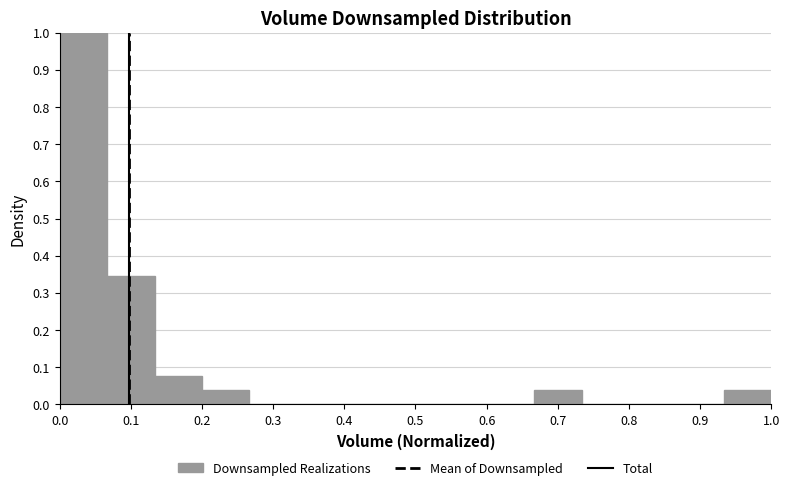

Reading left to right, list every bar in this chart as the range it spans on the x-axis followed by its height. Neither the bar edges nor the heights are printed on the chart, so give them approximately, as read against the axes.

0.00 to 0.07: 1.00
0.07 to 0.13: 0.35
0.13 to 0.20: 0.08
0.20 to 0.27: 0.04
0.27 to 0.33: 0
0.33 to 0.40: 0
0.40 to 0.47: 0
0.47 to 0.53: 0
0.53 to 0.60: 0
0.60 to 0.67: 0
0.67 to 0.73: 0.04
0.73 to 0.80: 0
0.80 to 0.87: 0
0.87 to 0.93: 0
0.93 to 1.00: 0.04